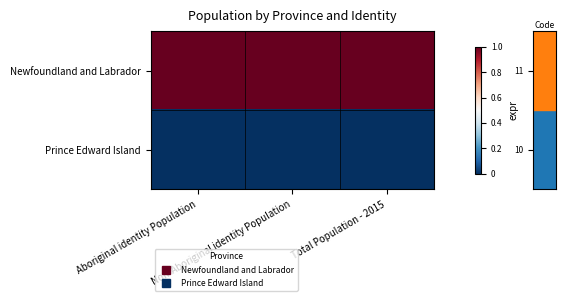

At how many categories does at least one series exceed 0?

3